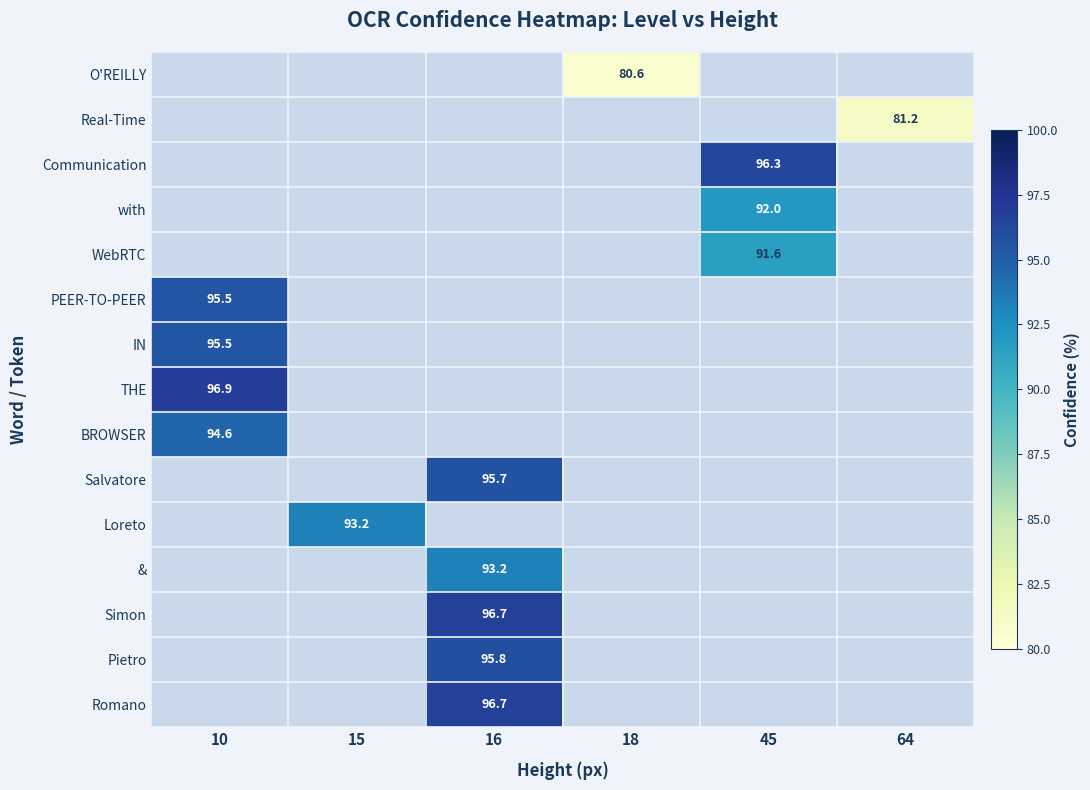

Is the value of with at 45 greater than the value of PEER-TO-PEER at 64?

No